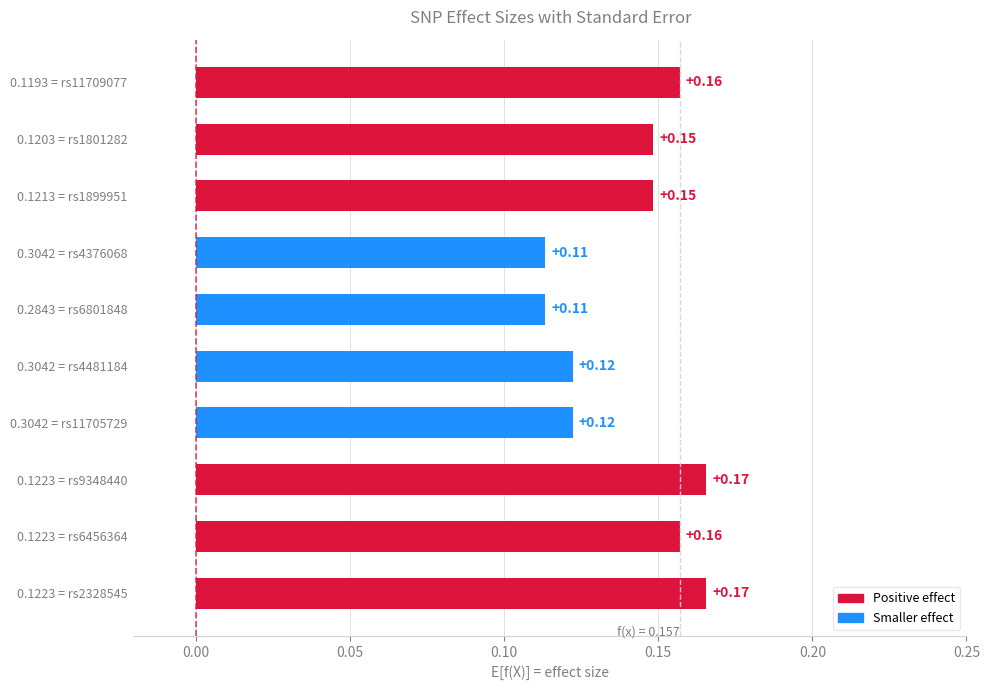

What is the sum of all values?

1.4